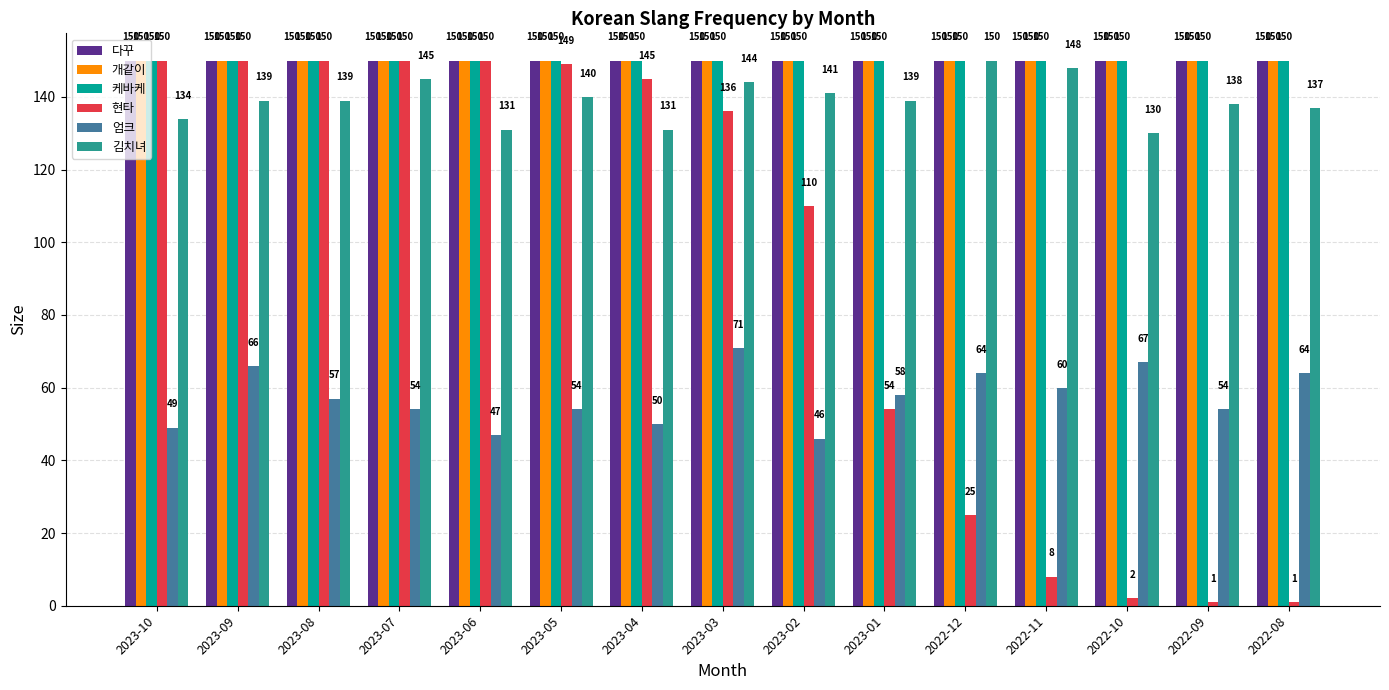

Reading left to right, extract all data points from this chart.

다꾸: 2023-10=150	2023-09=150	2023-08=150	2023-07=150	2023-06=150	2023-05=150	2023-04=150	2023-03=150	2023-02=150	2023-01=150	2022-12=150	2022-11=150	2022-10=150	2022-09=150	2022-08=150
개같이: 2023-10=150	2023-09=150	2023-08=150	2023-07=150	2023-06=150	2023-05=150	2023-04=150	2023-03=150	2023-02=150	2023-01=150	2022-12=150	2022-11=150	2022-10=150	2022-09=150	2022-08=150
케바케: 2023-10=150	2023-09=150	2023-08=150	2023-07=150	2023-06=150	2023-05=150	2023-04=150	2023-03=150	2023-02=150	2023-01=150	2022-12=150	2022-11=150	2022-10=150	2022-09=150	2022-08=150
현타: 2023-10=150	2023-09=150	2023-08=150	2023-07=150	2023-06=150	2023-05=149	2023-04=145	2023-03=136	2023-02=110	2023-01=54	2022-12=25	2022-11=8	2022-10=2	2022-09=1	2022-08=1
엄크: 2023-10=49	2023-09=66	2023-08=57	2023-07=54	2023-06=47	2023-05=54	2023-04=50	2023-03=71	2023-02=46	2023-01=58	2022-12=64	2022-11=60	2022-10=67	2022-09=54	2022-08=64
김치녀: 2023-10=134	2023-09=139	2023-08=139	2023-07=145	2023-06=131	2023-05=140	2023-04=131	2023-03=144	2023-02=141	2023-01=139	2022-12=150	2022-11=148	2022-10=130	2022-09=138	2022-08=137